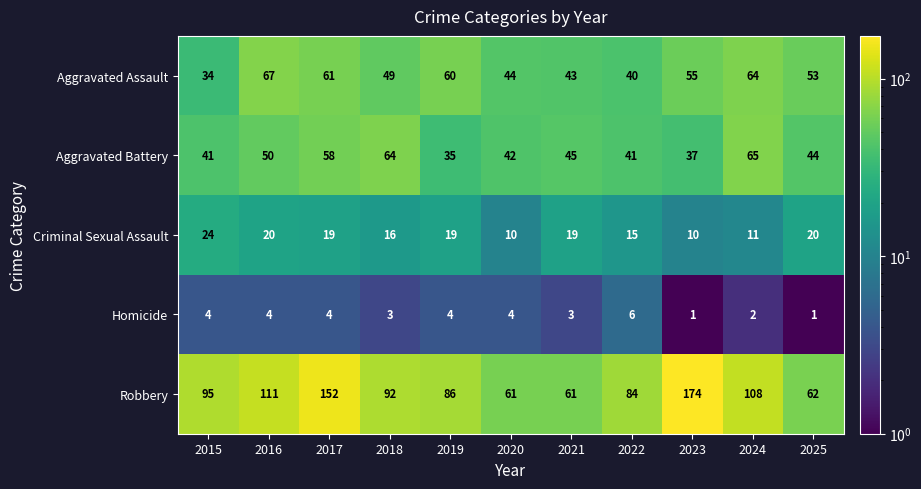

Rank the series at 2024 from lowest to highest value.

Homicide, Criminal Sexual Assault, Aggravated Assault, Aggravated Battery, Robbery